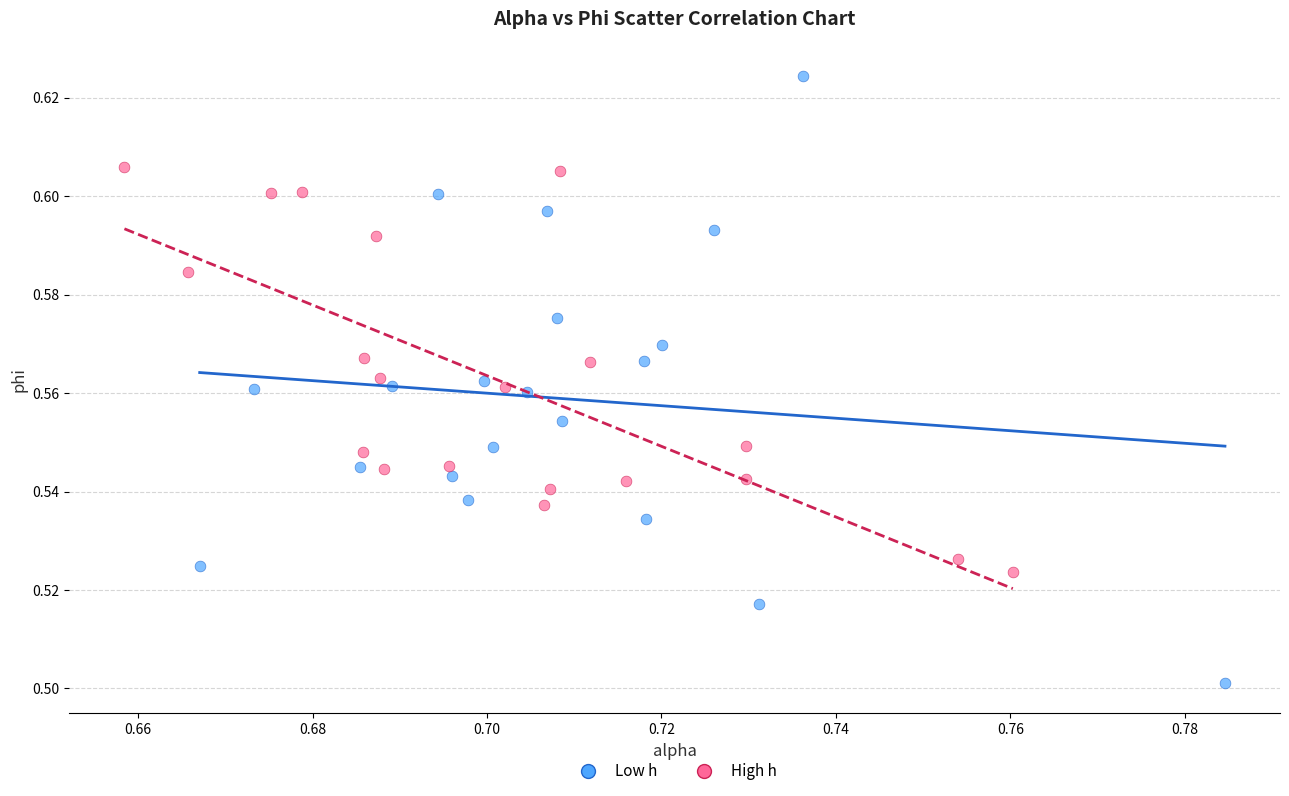

Which series reaches the minimum Y coordinate?

Low h